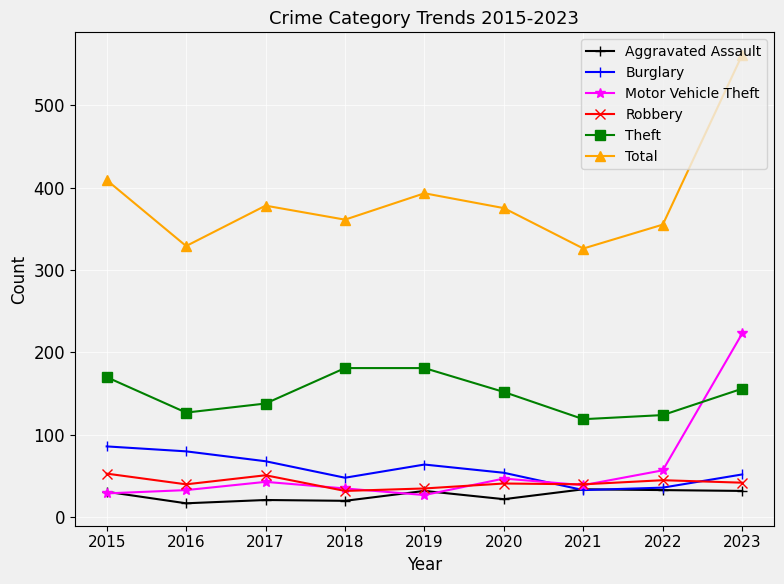

Where is Total nearest to the value 443?

2015